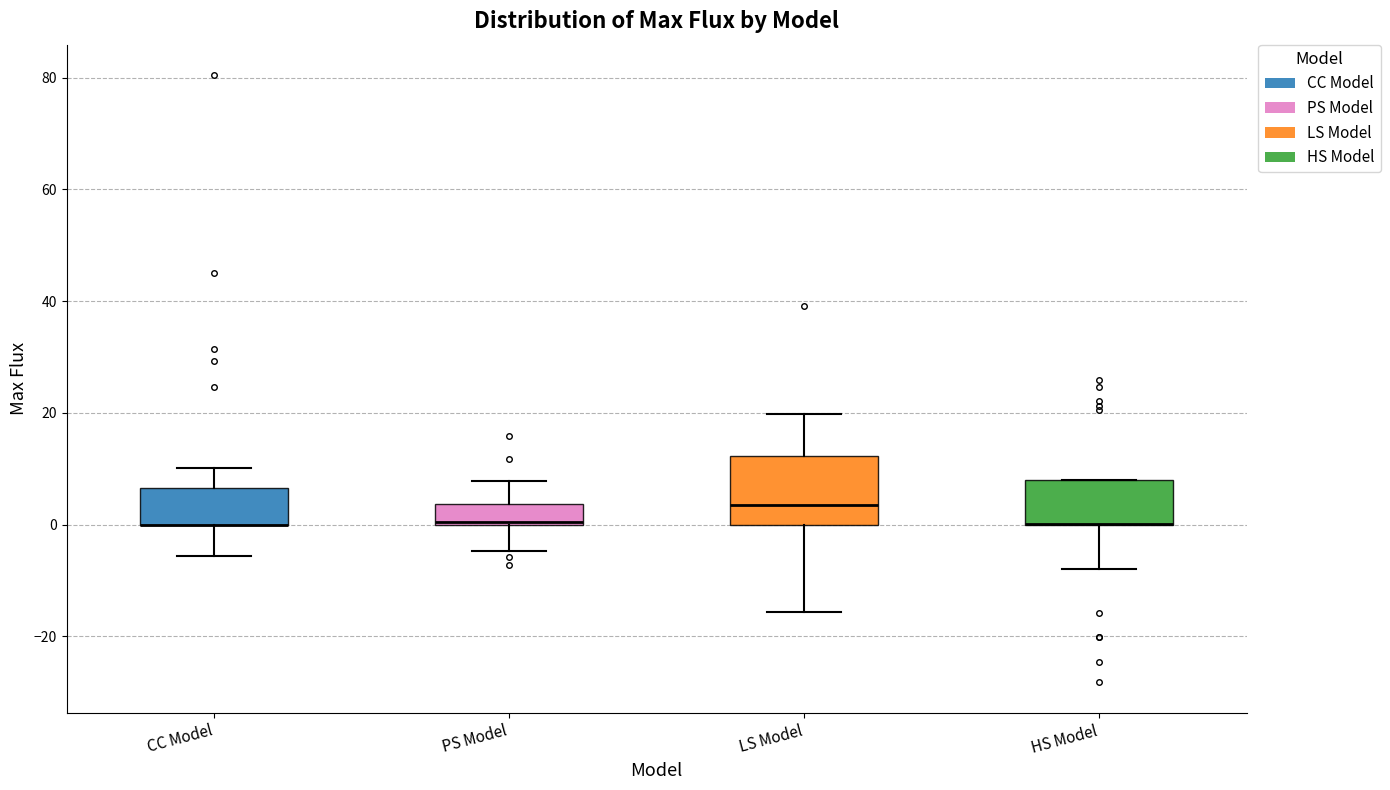

Which box is the tallest, from its lower edge to its upper edge?

LS Model